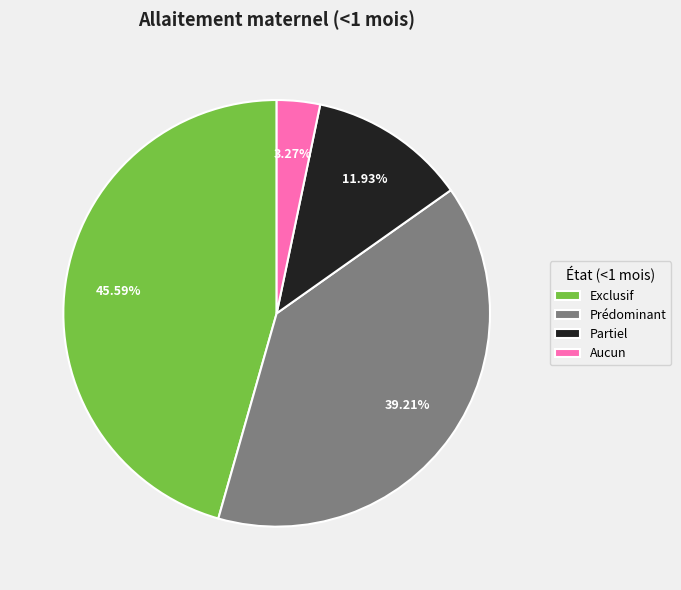

To the nearest percent, what is the difference between the largest and smallest slice percentages?

42%